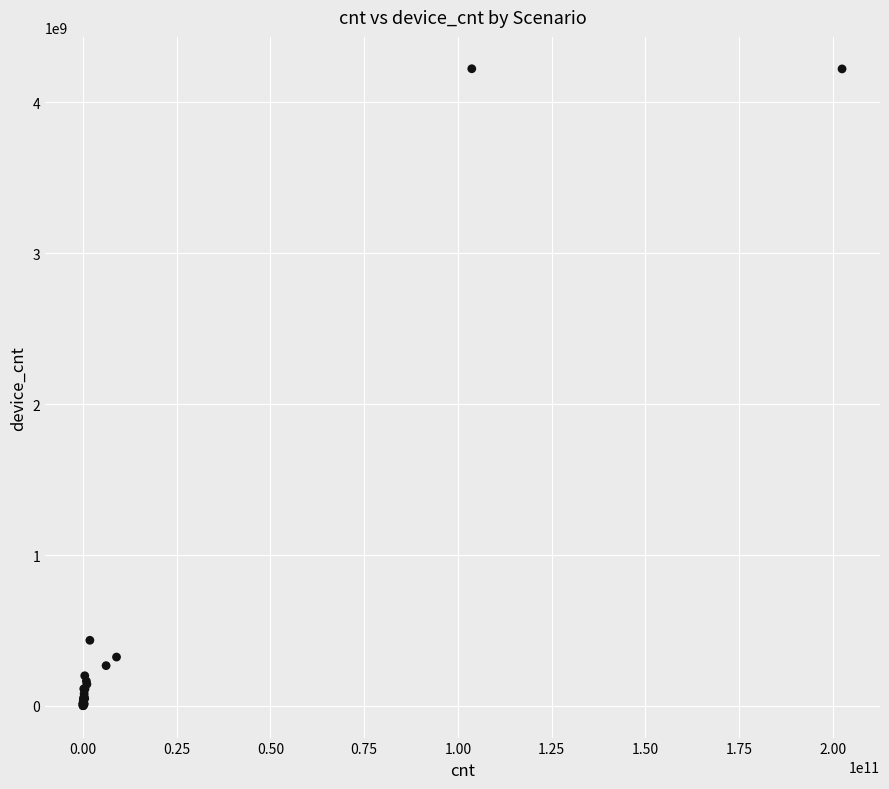

What Y value in the scatter plot is closest to 2111820980?

435123737